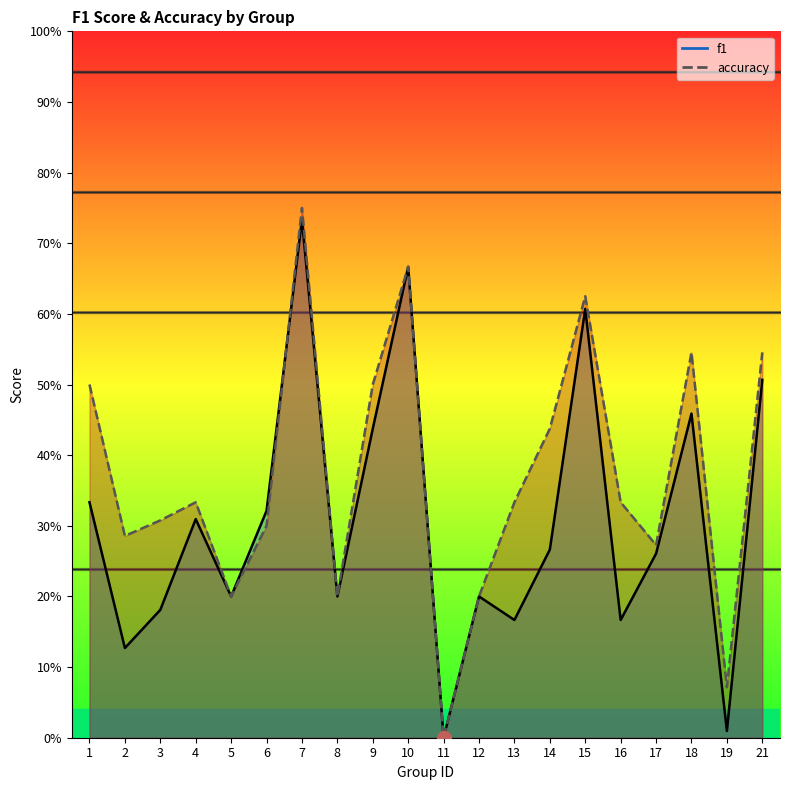

What is the value of the accuracy point at the 2nd from the left?

0.3